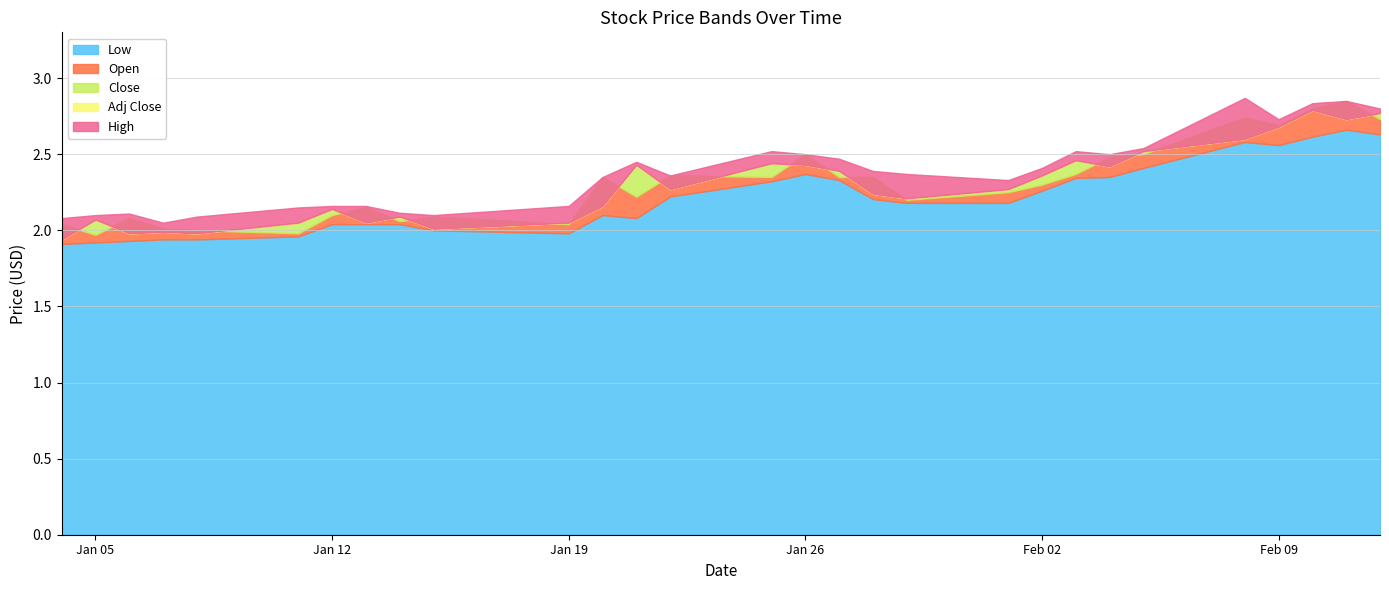

At which category does Low reach its first local peak?

2021-01-20